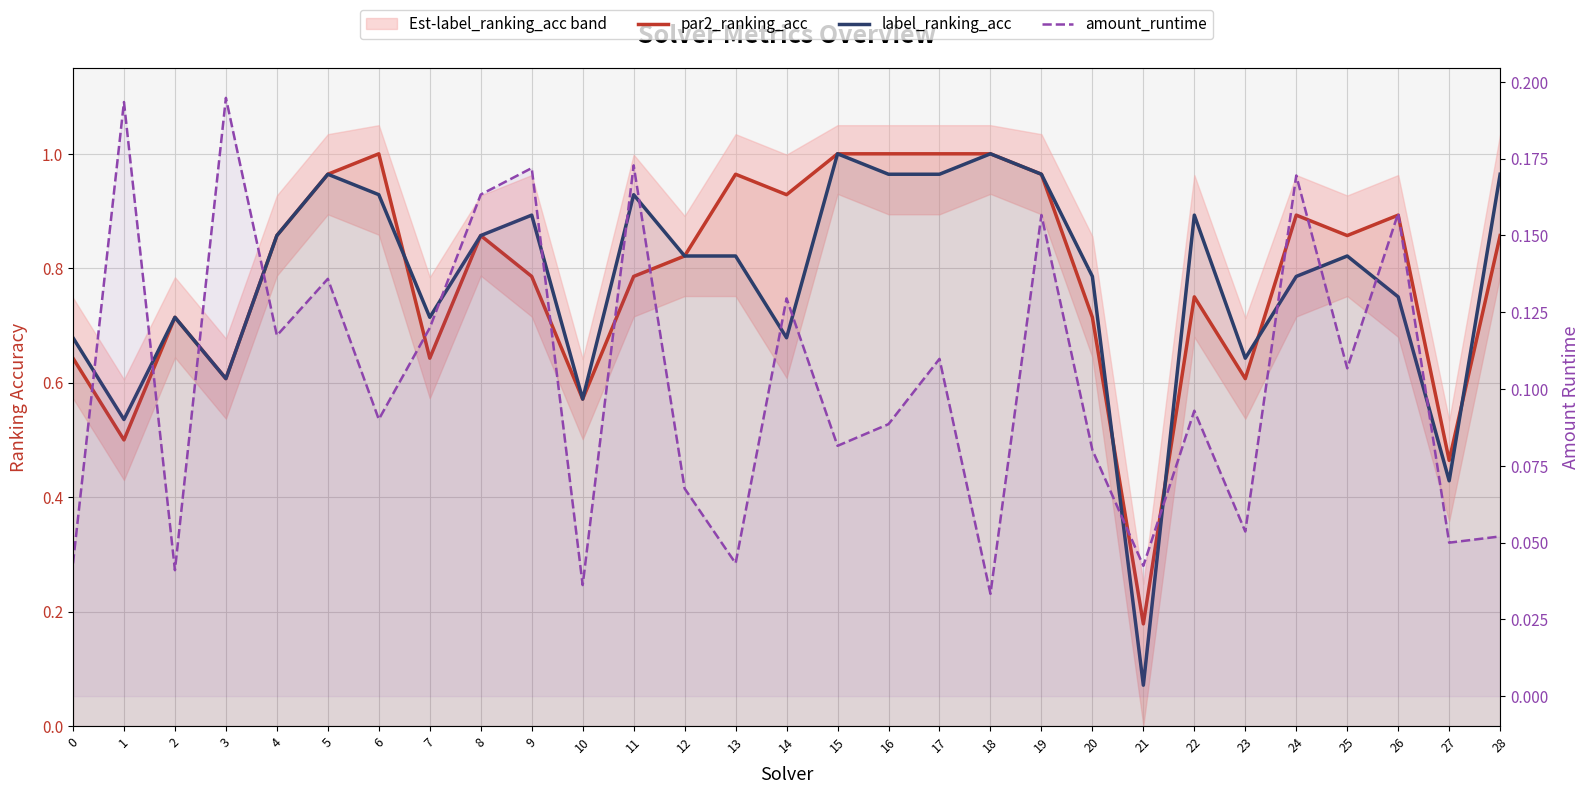

Rank the series at 19 from lowest to highest value.

amount_runtime, par2_ranking_acc, label_ranking_acc